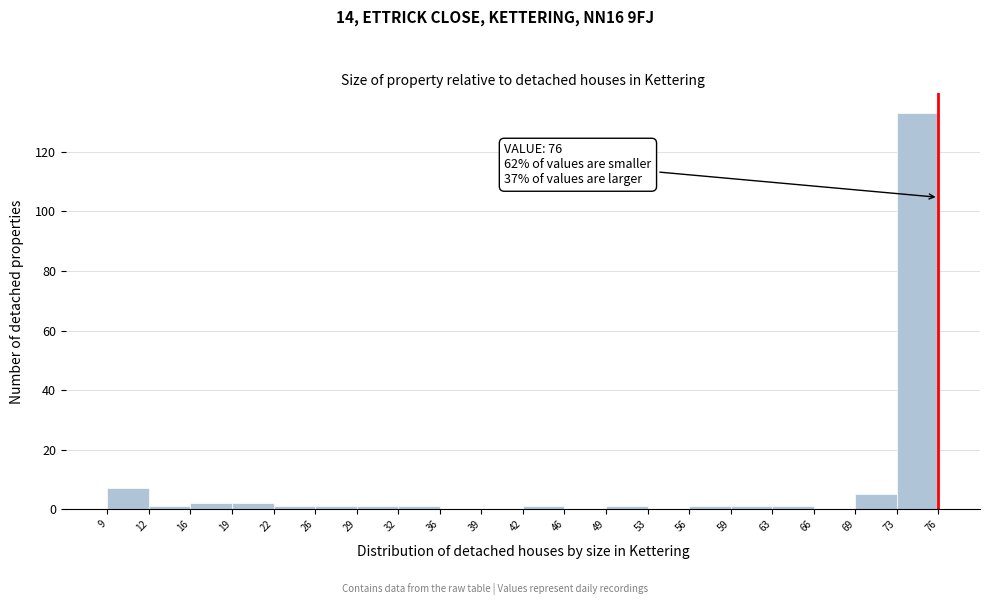

Which range on the x-axis has the tallest bar?

73 to 76